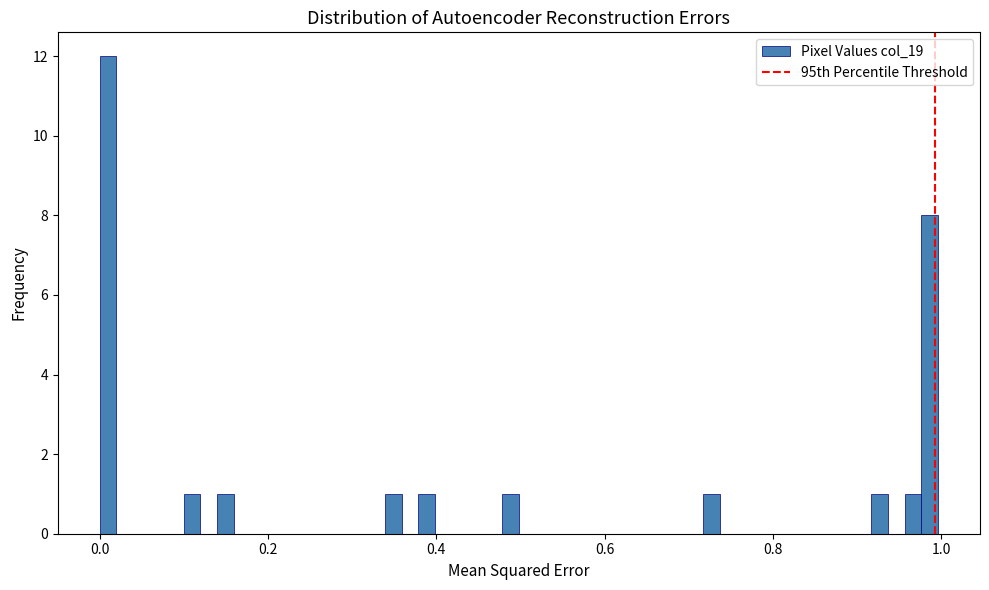

Read against the x-axis, roughly where is the centre of the tallest bar?

0.00